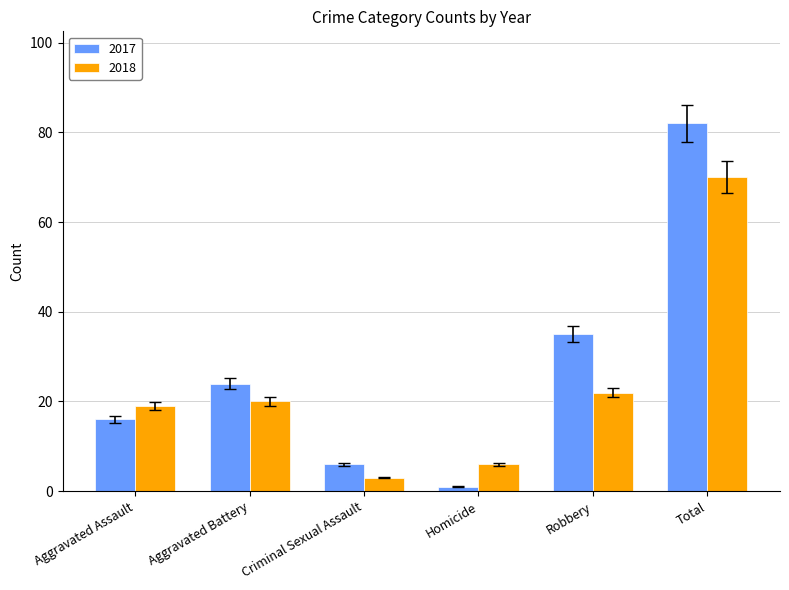

Reading right to left, what are all the values shown in this chart?

2017: Total=82	Robbery=35	Homicide=1	Criminal Sexual Assault=6	Aggravated Battery=24	Aggravated Assault=16
2018: Total=70	Robbery=22	Homicide=6	Criminal Sexual Assault=3	Aggravated Battery=20	Aggravated Assault=19